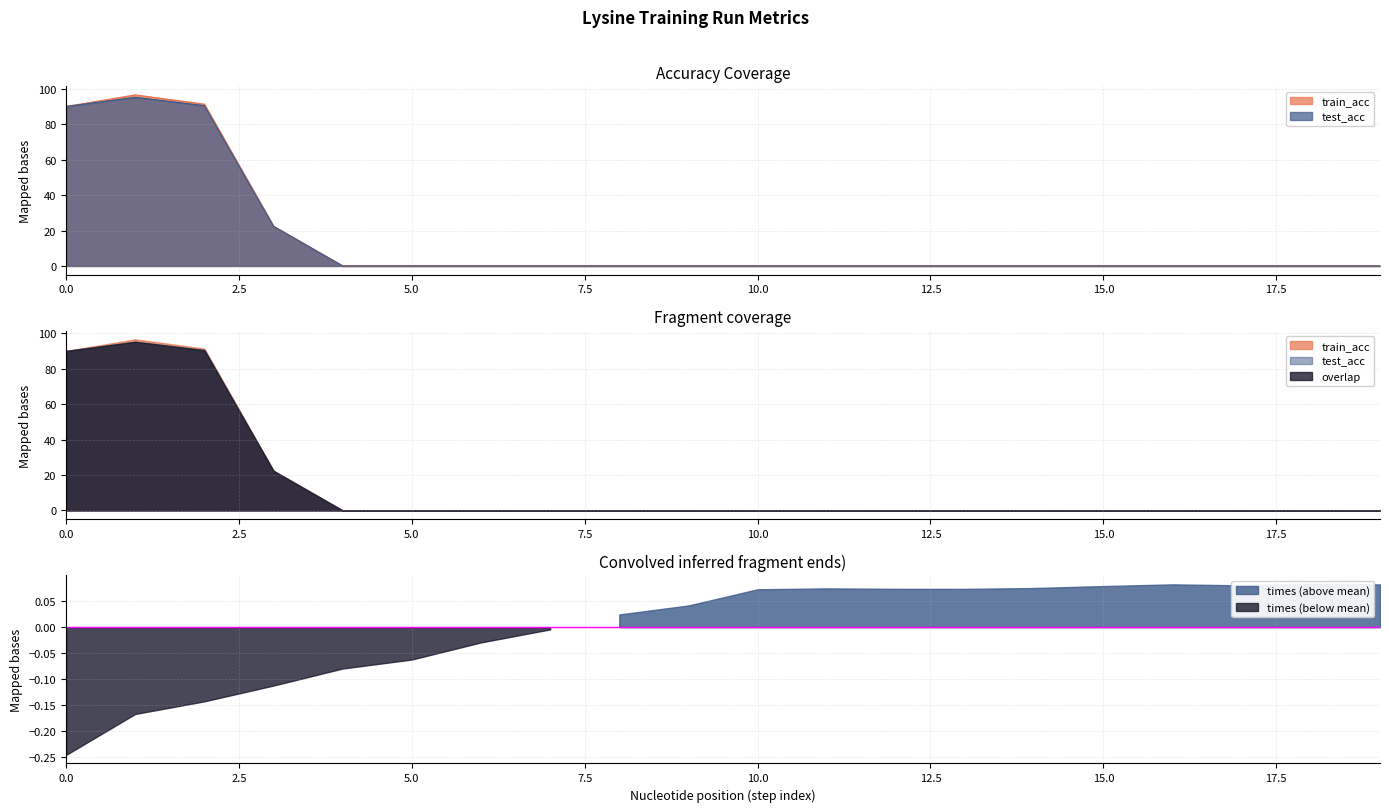

True or false: test_acc and train_acc cross at least once.

False